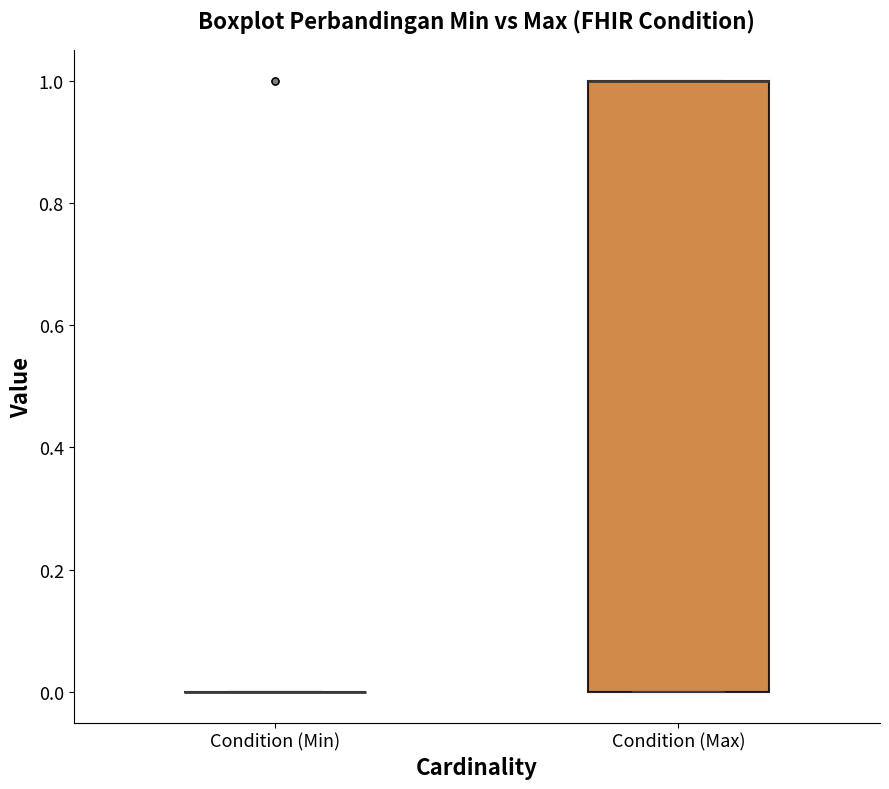

Where is the lower edge of the box for Condition (Max) on the y-axis? The values are not printed on the chart, so give them approximately, as read against the axis.

0